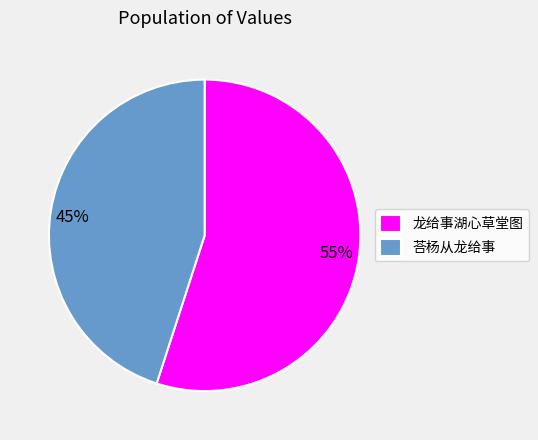

Does 龙给事湖心草堂图 account for over 50% of the chart?

Yes